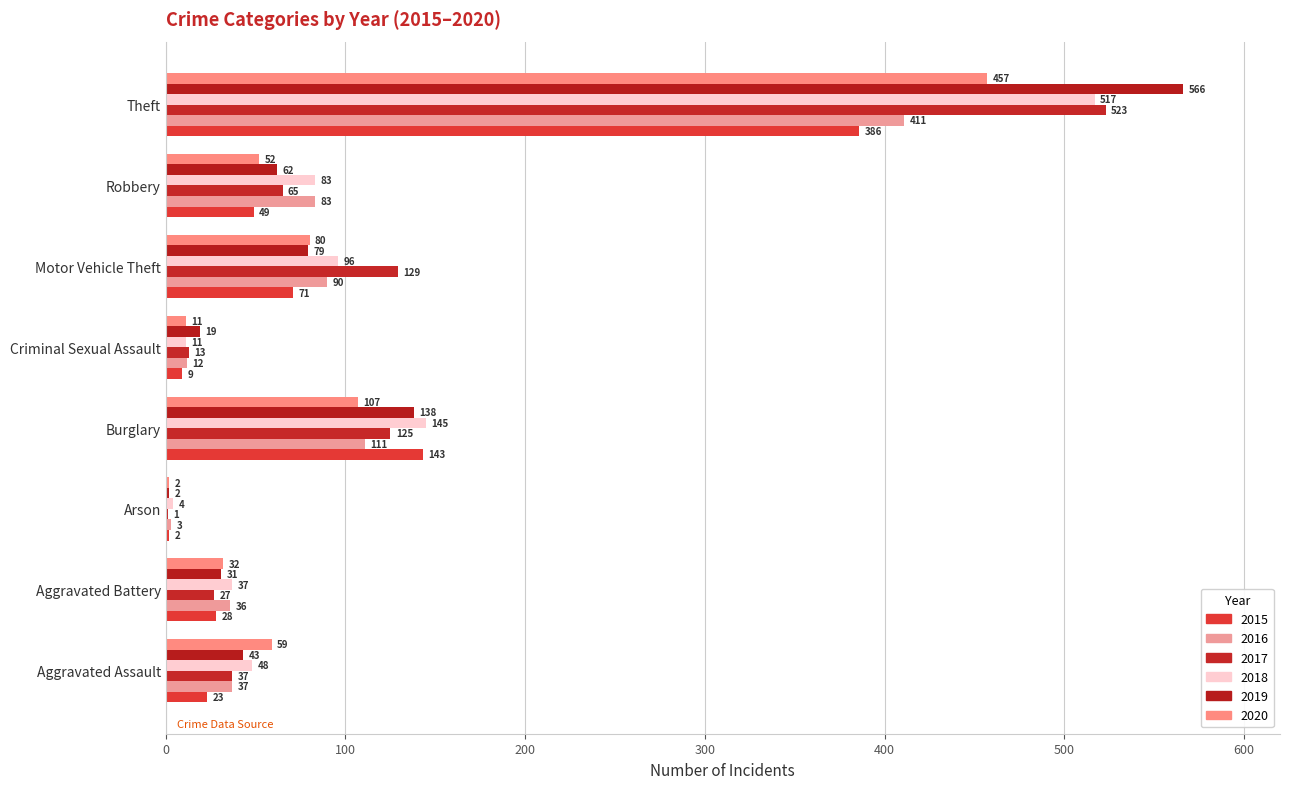

Rank the series at Robbery from lowest to highest value.

2015, 2020, 2019, 2017, 2016, 2018